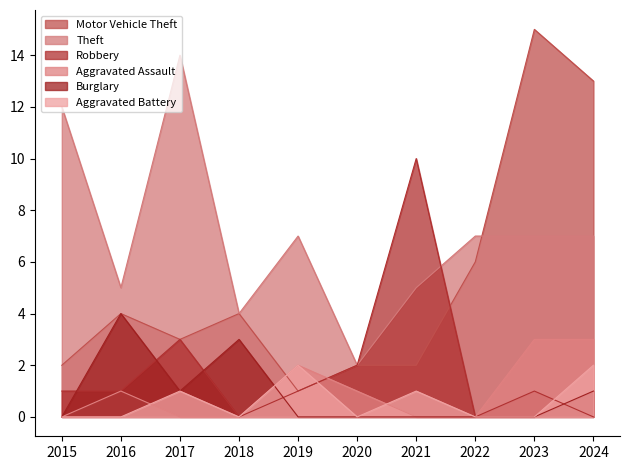

How many interior local valleys does the Burglary series have?

1